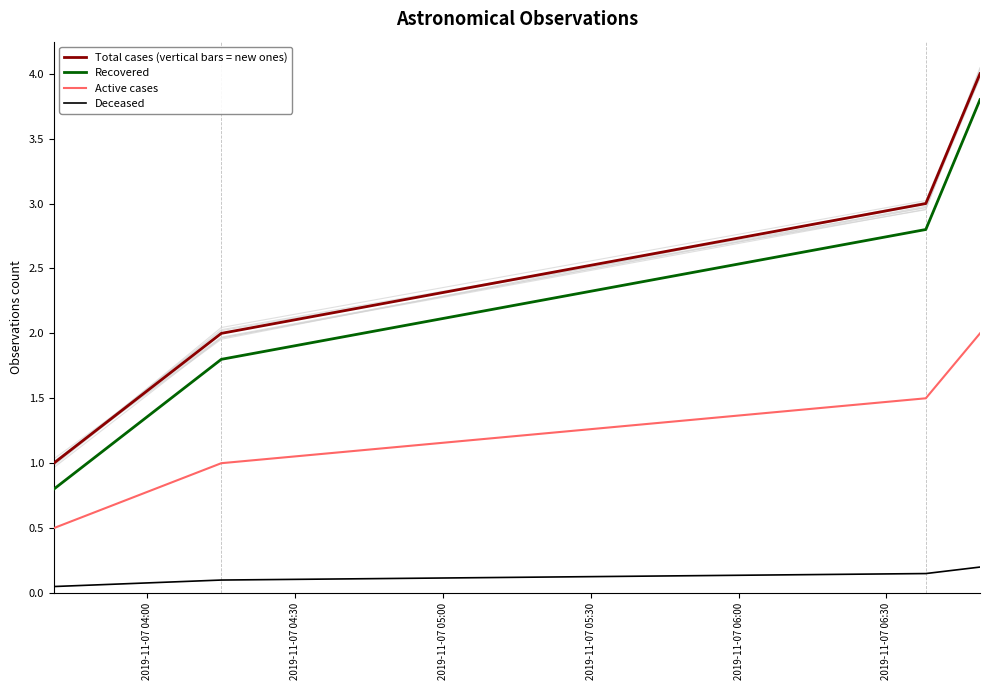

True or false: Active cases and Recovered cross at least once.

False